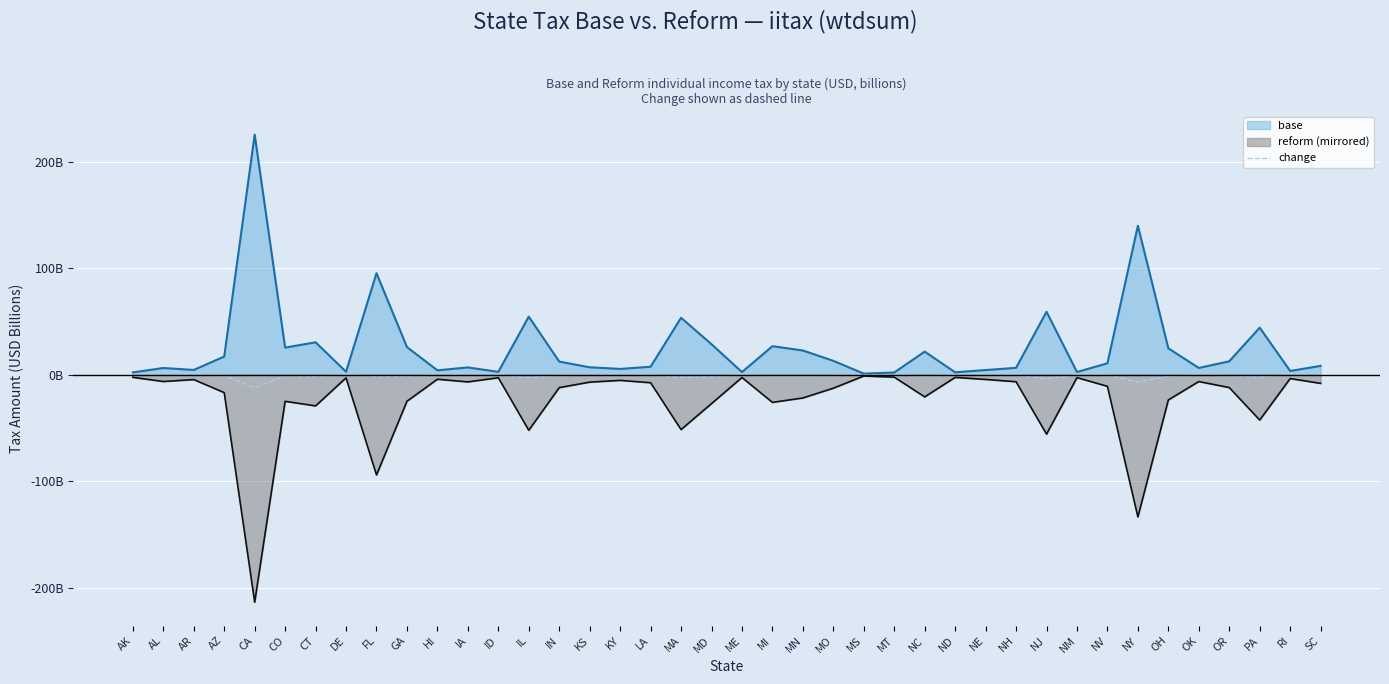

Which has a higher value, MN or ND?

ND